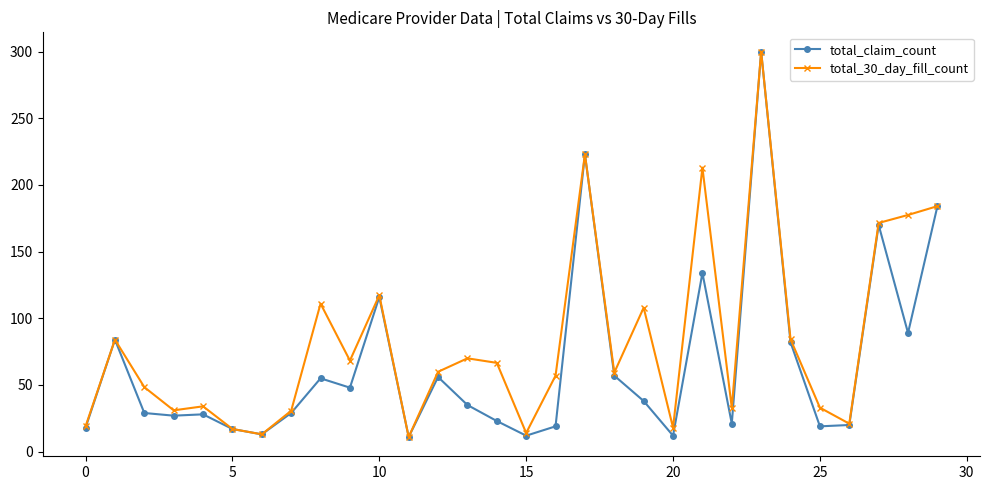

List the series in order of their overall mean, highest first.

total_30_day_fill_count, total_claim_count